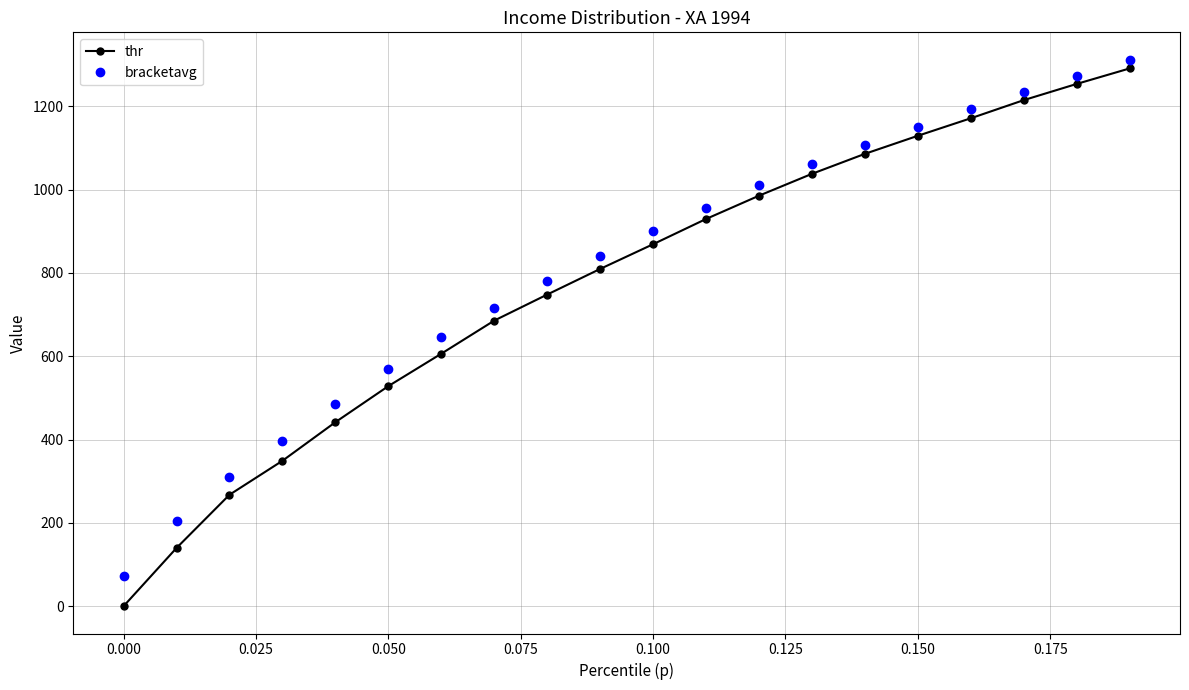

True or false: thr has more than 0 interior local peaks.

False